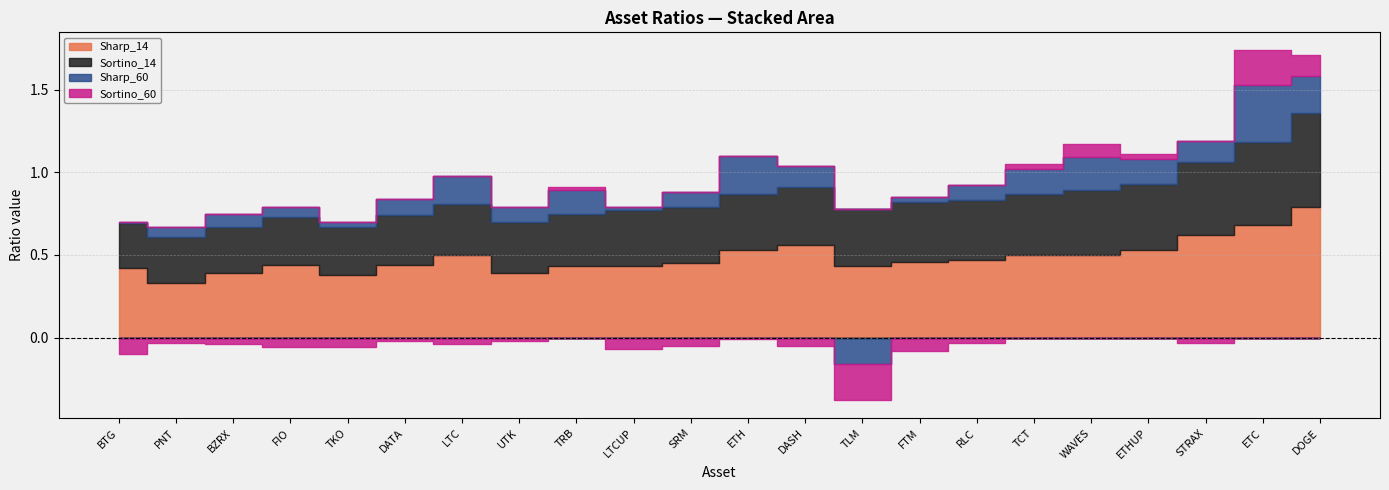

In Sortino_60, how many points are lower than both neighbors (excluding endpoints)?

4